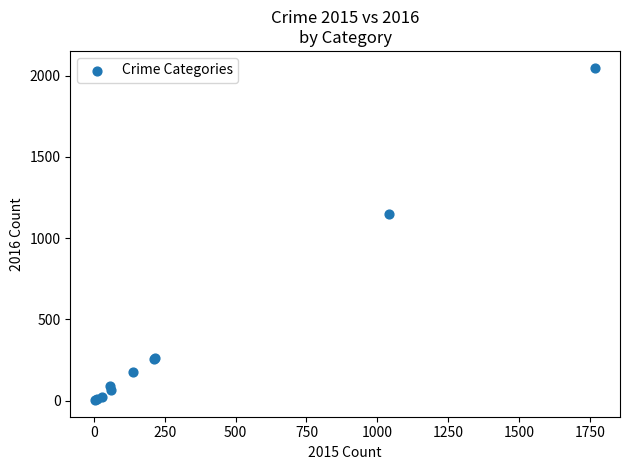

What Y value in the scatter plot is closest to 1027?

1151